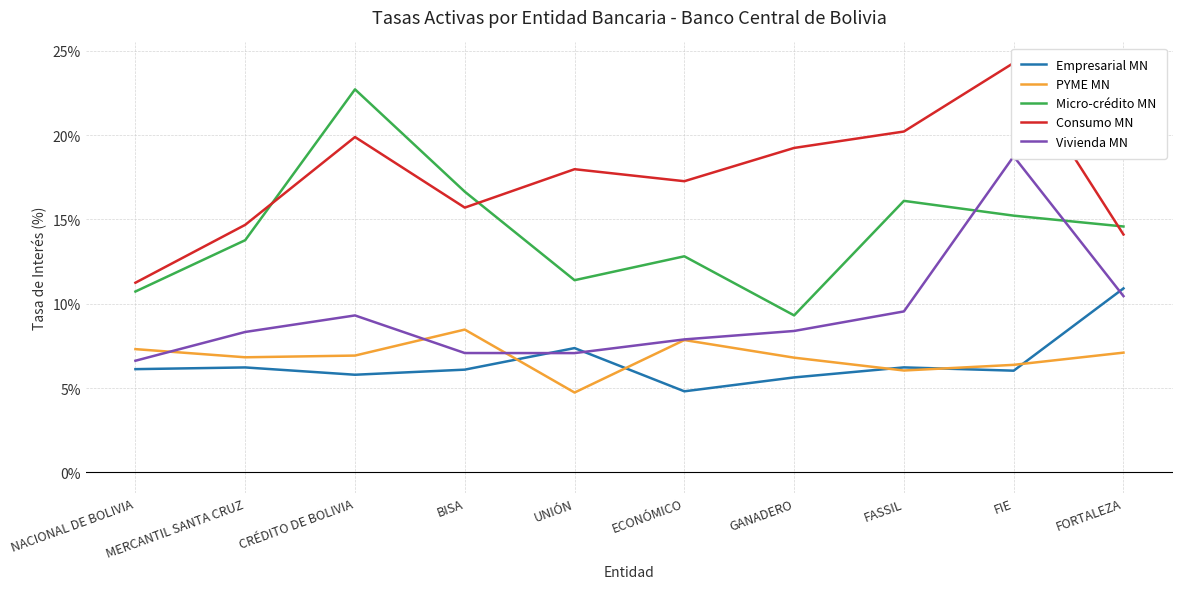

Read the Micro-crédito MN value at GANADERO.

9.3